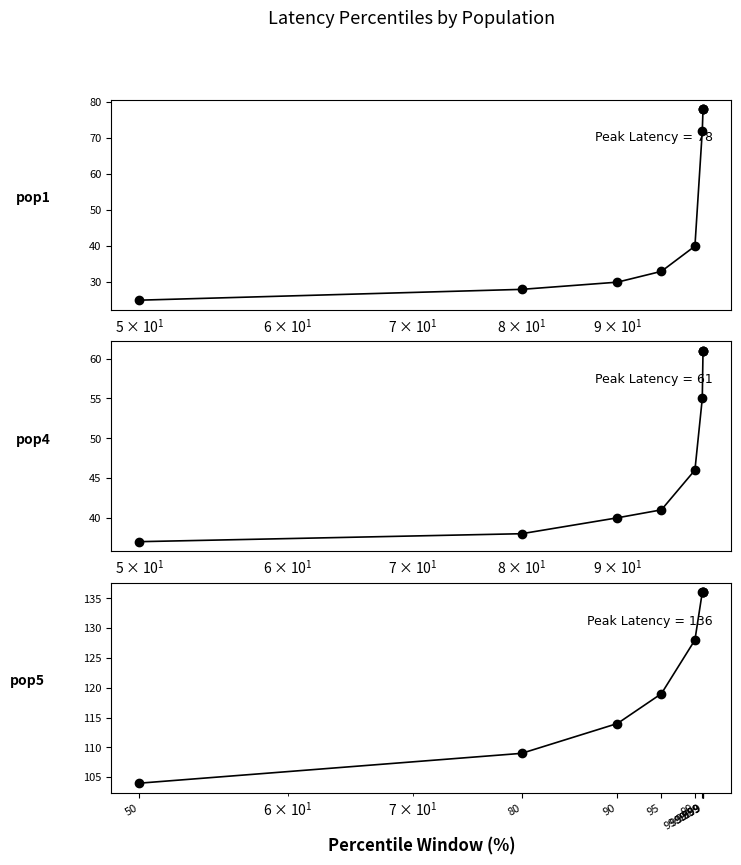

Rank the series by their maximum value, from lowest to highest.

pop4, pop1, pop5